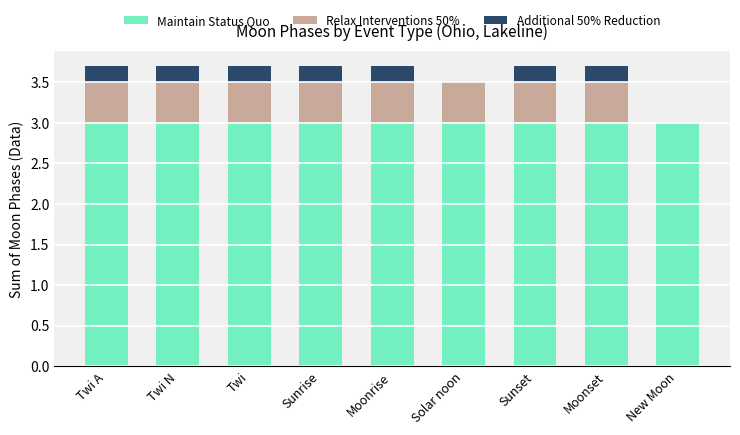

What are all the series names shown in the legend?

Maintain Status Quo, Relax Interventions 50%, Additional 50% Reduction